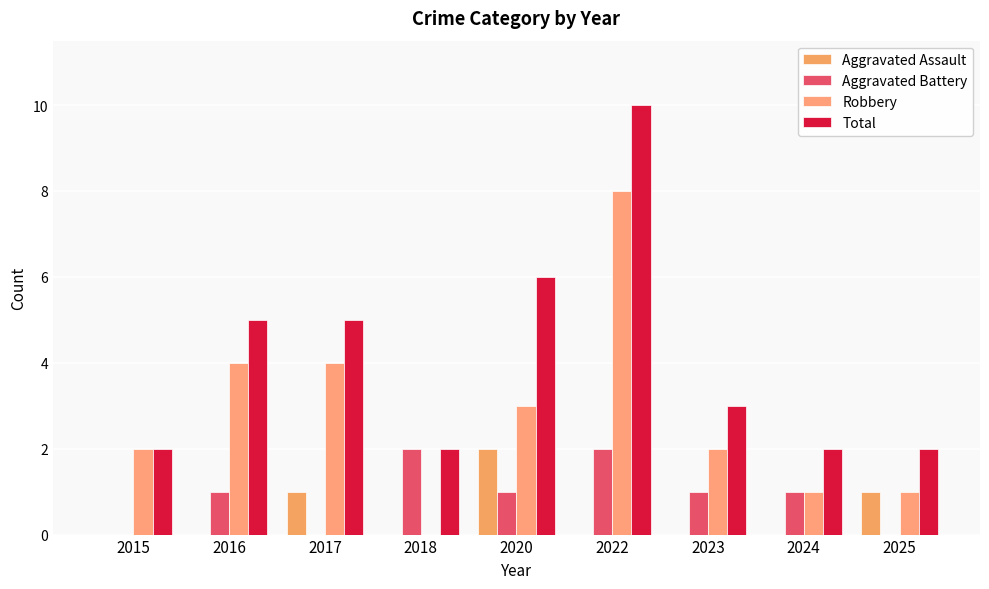

Where is Total nearest to the value 6?

2020